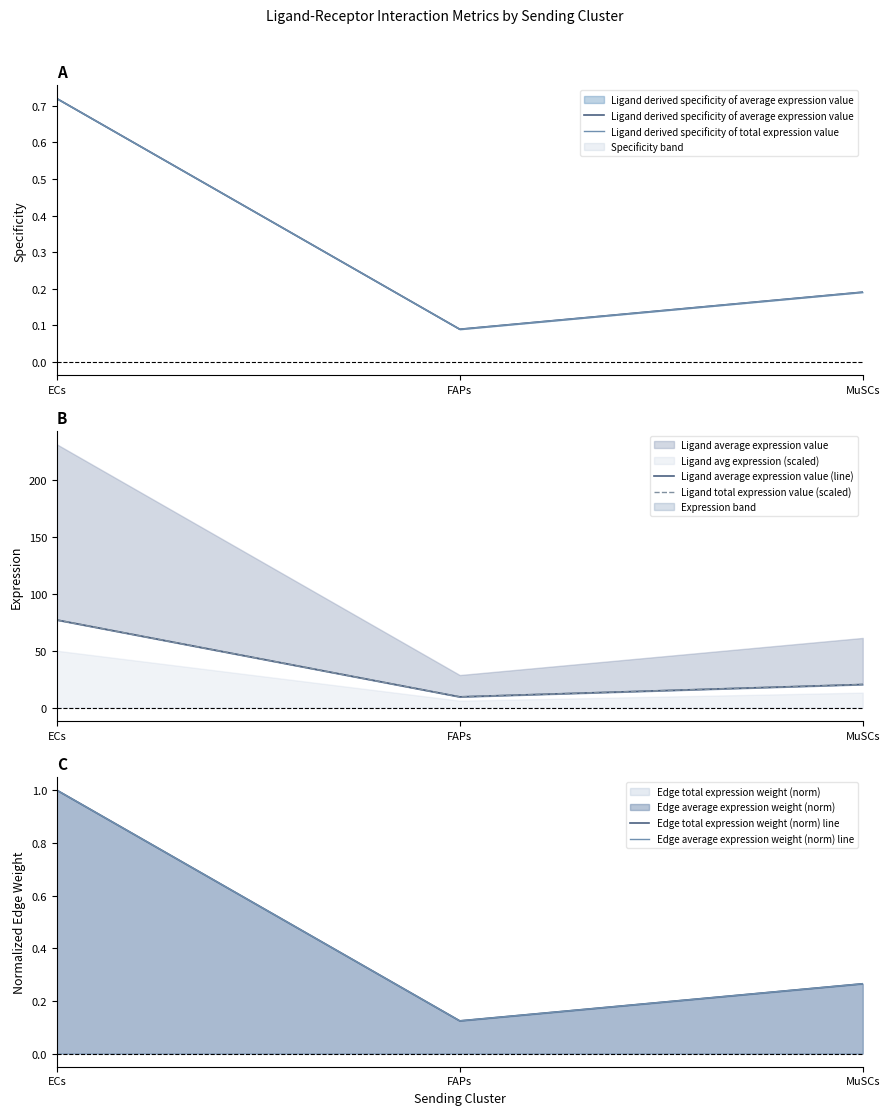

What is the value of the Ligand total expression value (scaled) point at the 2nd from the left?

9.6